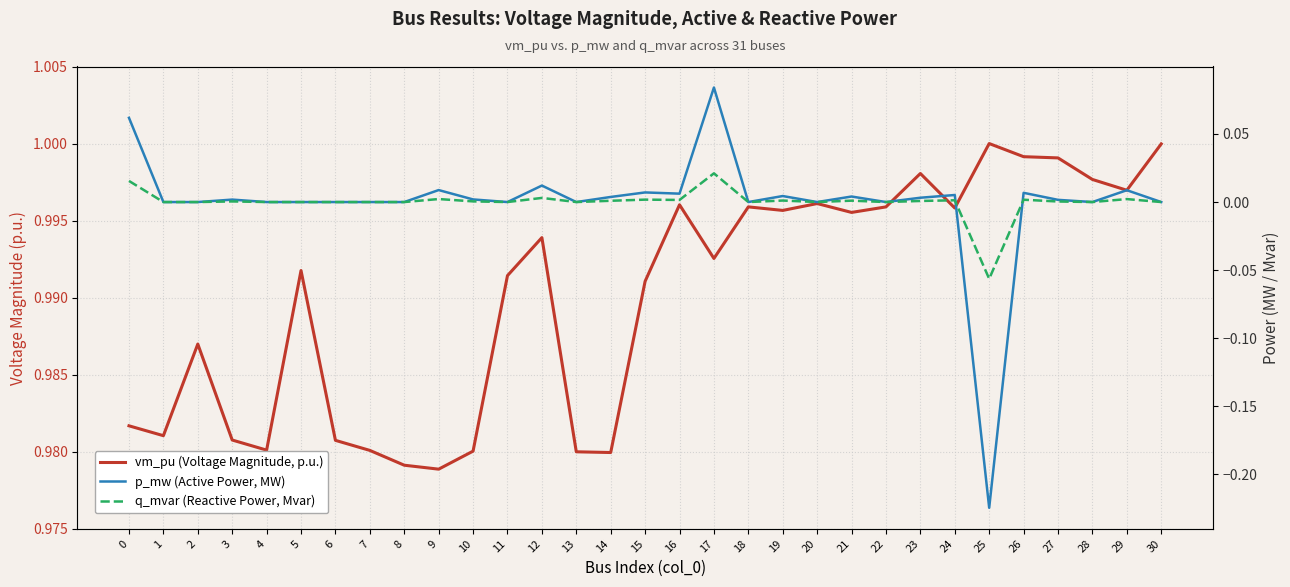

How many lines are shown in the chart?

3